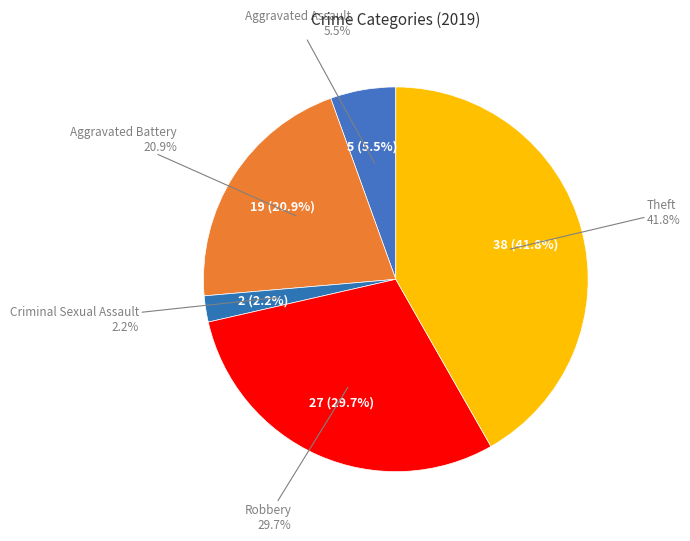

To the nearest percent, what portion does Aggravated Battery represent?

21%